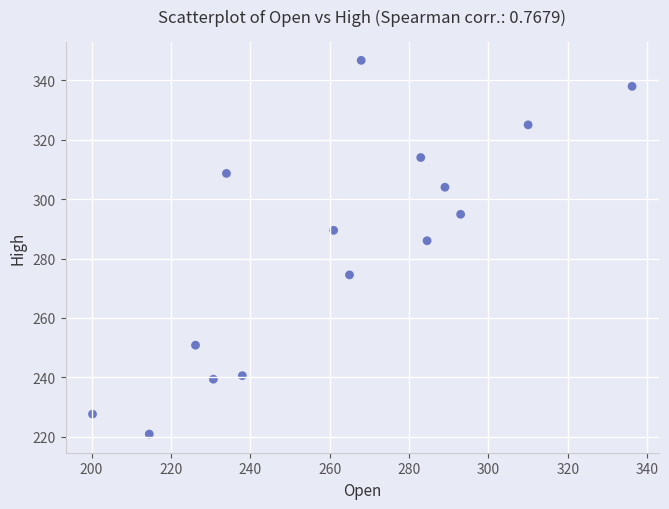

What is the range of X values (max minus min)?

136.0